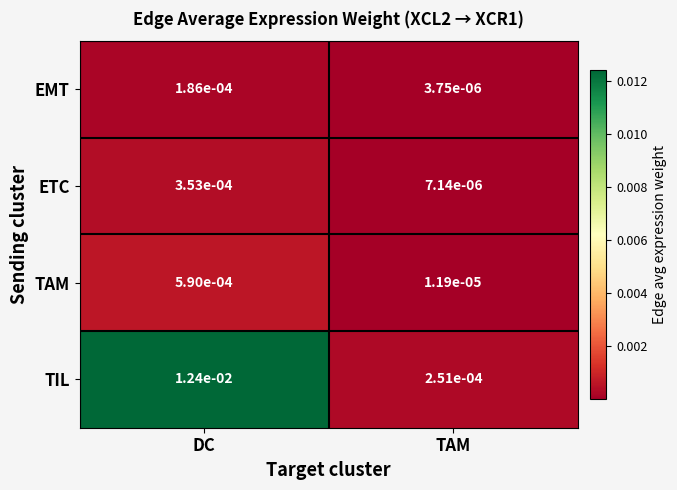

Which category has the highest value in the EMT series?

DC